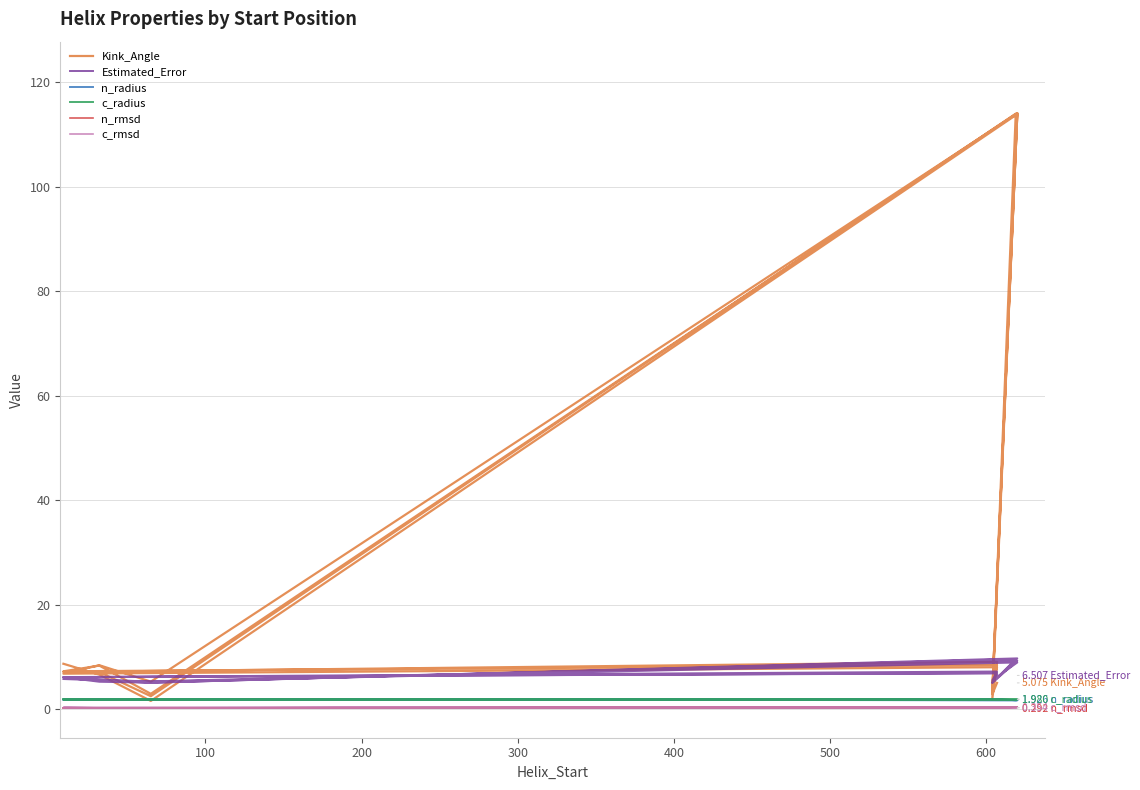

Reading right to left, extract all data points from this chart.

Kink_Angle: 5.1	2.9	113.9	2.5	7.2	7.2	9.1	2.1	114.0	5.3	8.5	6.8	8.1	3.4	114.1	3.0	8.4	7.3	8.5	3.6	113.9	1.6	6.7	8.7
Estimated_Error: 6.5	5.2	9.6	5.1	5.3	6.2	6.9	5.1	9.3	5.4	5.5	6.2	7.3	5.6	9.0	5.3	5.8	6.2	6.9	5.1	9.8	5.1	5.6	5.8
n_radius: 1.9	1.9	1.8	1.9	1.9	1.9	1.9	1.9	1.8	1.9	1.8	1.9	1.9	1.9	1.8	1.9	1.9	1.9	1.9	1.9	1.8	1.9	1.9	1.9
c_radius: 2.0	1.9	1.9	1.9	1.9	1.9	2.0	1.9	2.0	1.9	1.9	1.9	2.0	1.9	2.0	1.9	1.9	1.9	2.0	1.9	1.9	1.9	1.9	1.9
n_rmsd: 0.3	0.3	0.5	0.3	0.3	0.3	0.3	0.3	0.4	0.3	0.3	0.3	0.3	0.3	0.4	0.3	0.3	0.3	0.3	0.3	0.5	0.3	0.3	0.3
c_rmsd: 0.4	0.3	0.4	0.3	0.3	0.3	0.4	0.3	0.4	0.3	0.3	0.3	0.4	0.3	0.4	0.3	0.3	0.3	0.4	0.3	0.4	0.3	0.3	0.3